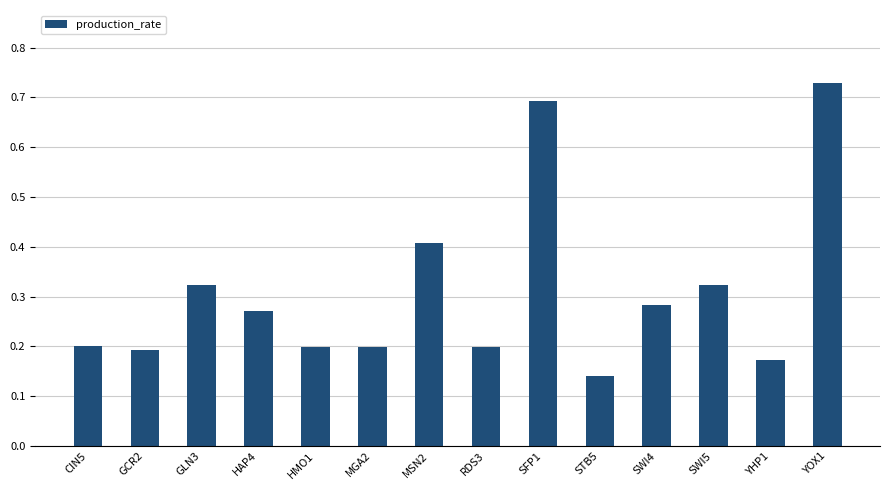

Count the values in the range 0 to 1.

14